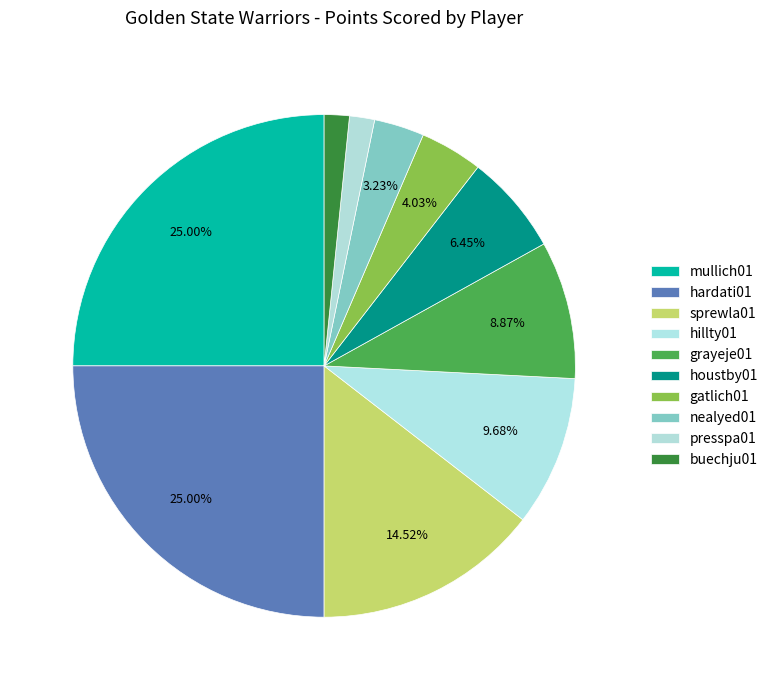

Which slice is the smallest?

presspa01